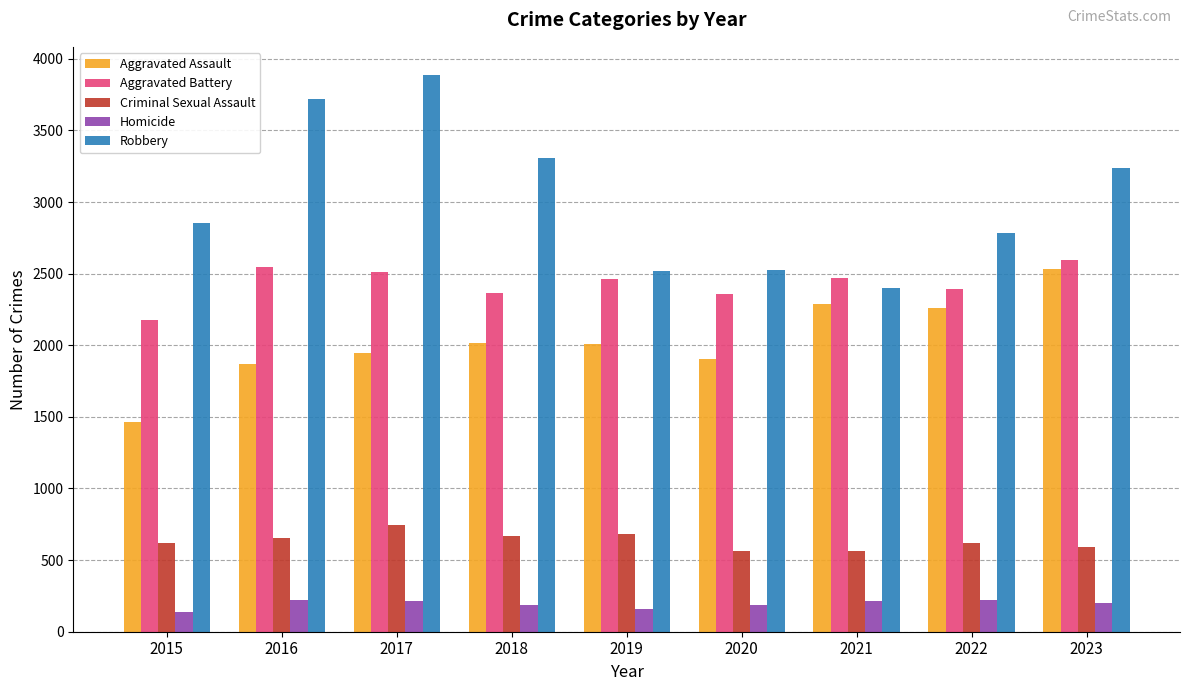

How many data points does each series have?

9